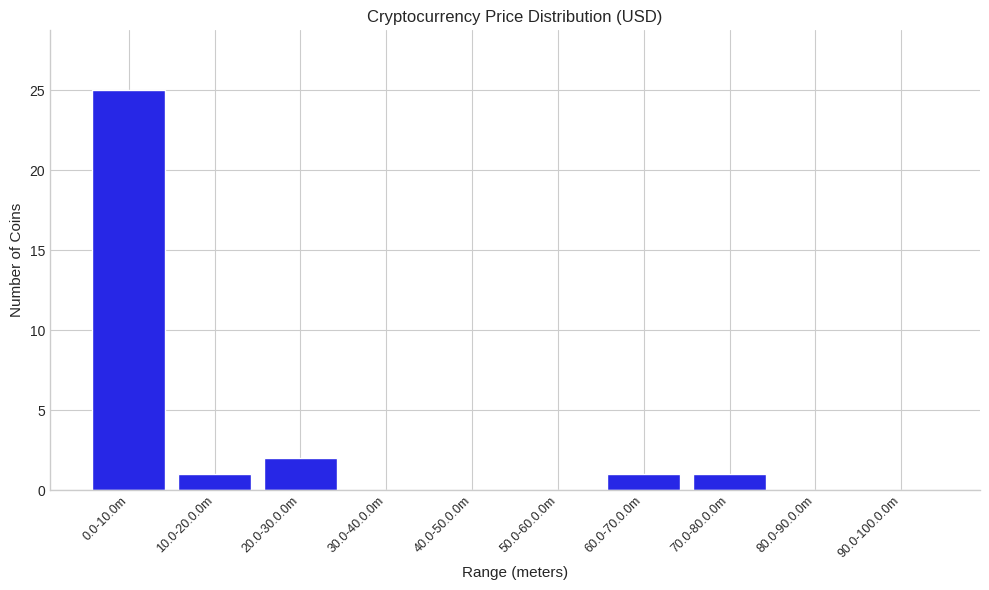

Reading left to right, transcribe all the data shown in this chart.

0.0-10.0m=25	10.0-20.0.0m=1	20.0-30.0.0m=2	30.0-40.0.0m=0	40.0-50.0.0m=0	50.0-60.0.0m=0	60.0-70.0.0m=1	70.0-80.0.0m=1	80.0-90.0.0m=0	90.0-100.0.0m=0